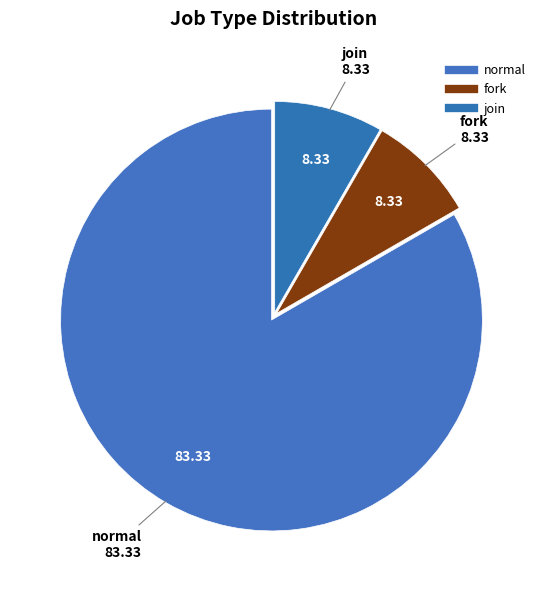

Which slice represents more than half of the pie?

normal